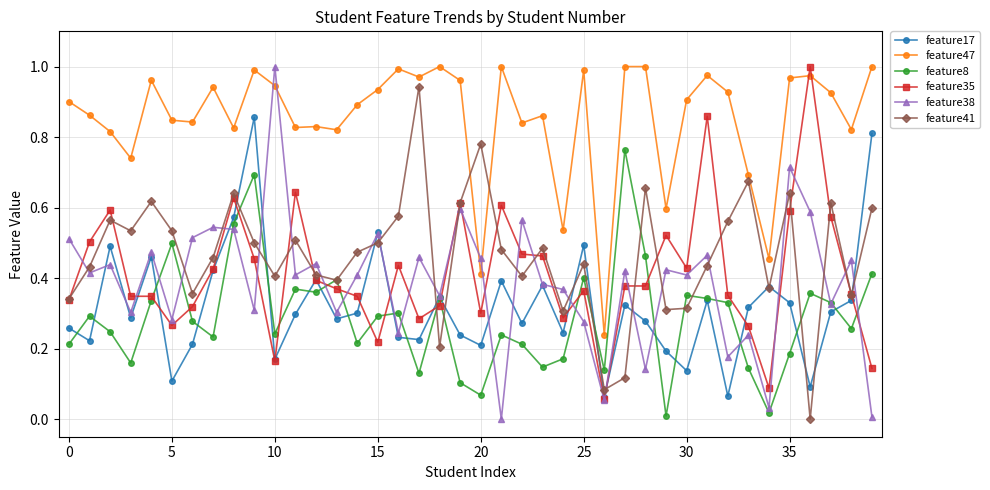

True or false: feature38 and feature47 intersect in this chart.

True